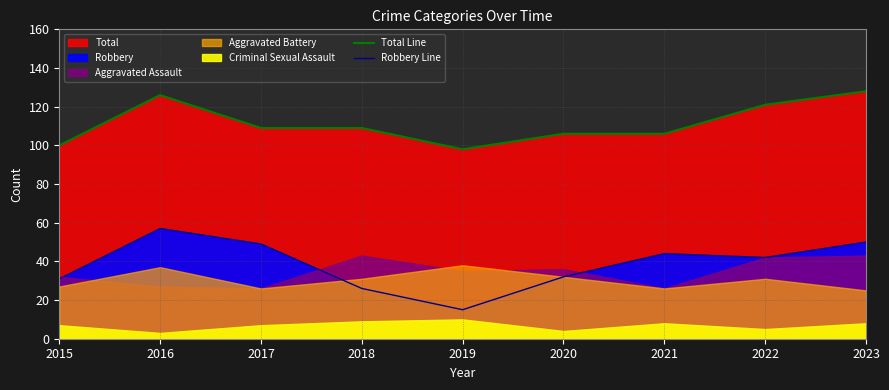

Is it true that Robbery Line equals 45 at 2018?

False